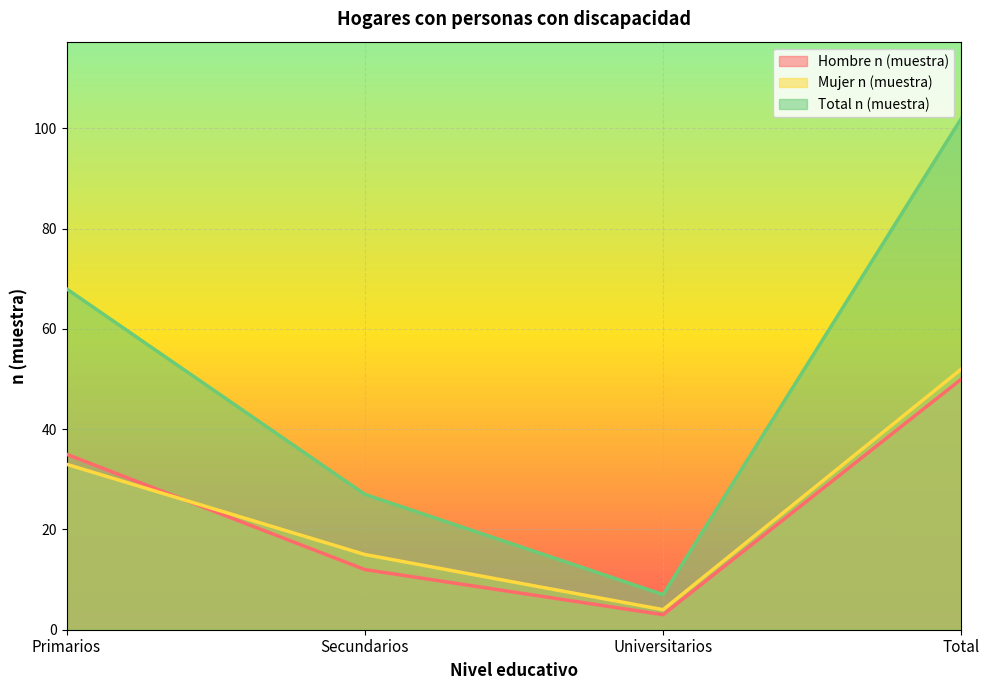

How many values in the Mujer n (muestra) series exceed 33?

1